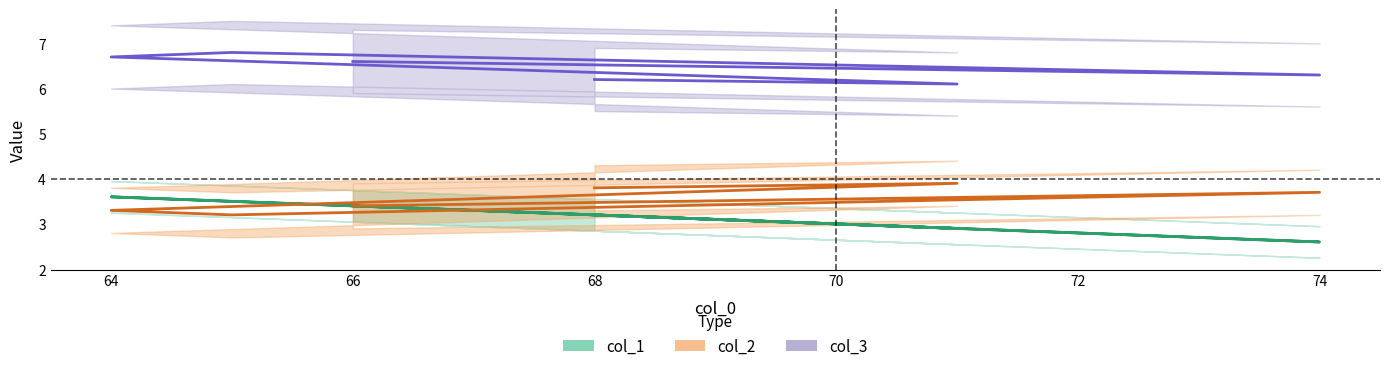

Reading left to right, extract all data points from this chart.

col_1: 3.2	2.9	3.6	3.5	2.6	3.4
col_2: 3.8	3.9	3.3	3.2	3.7	3.4
col_3: 6.2	6.1	6.7	6.8	6.3	6.6